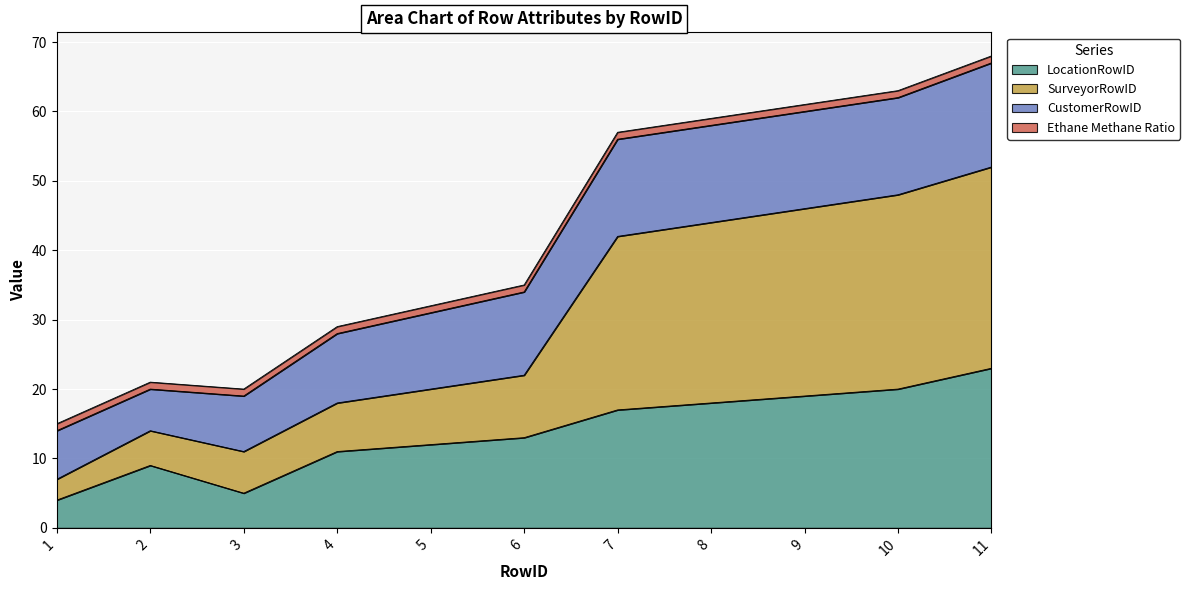

What is the highest value of the LocationRowID series?

23